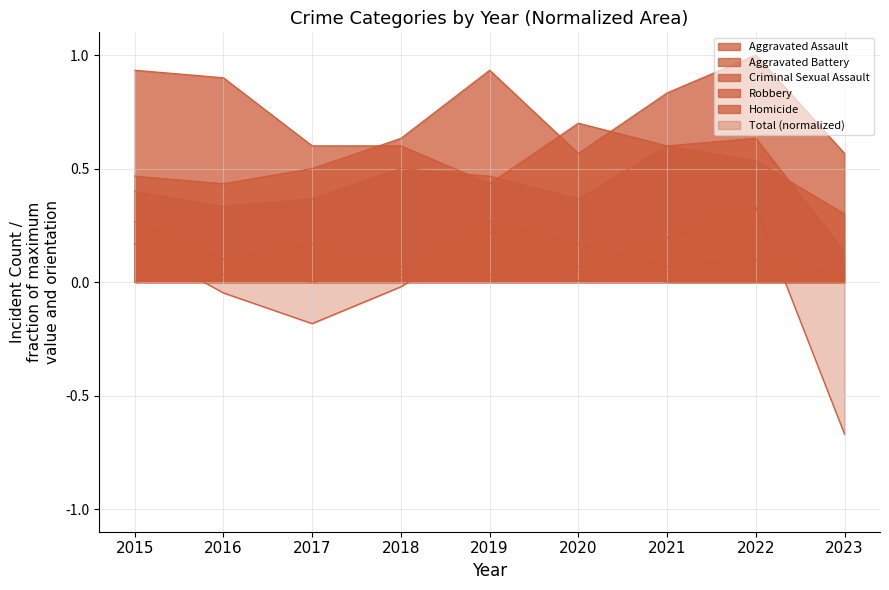

What is the sum of all Criminal Sexual Assault values?

1.2